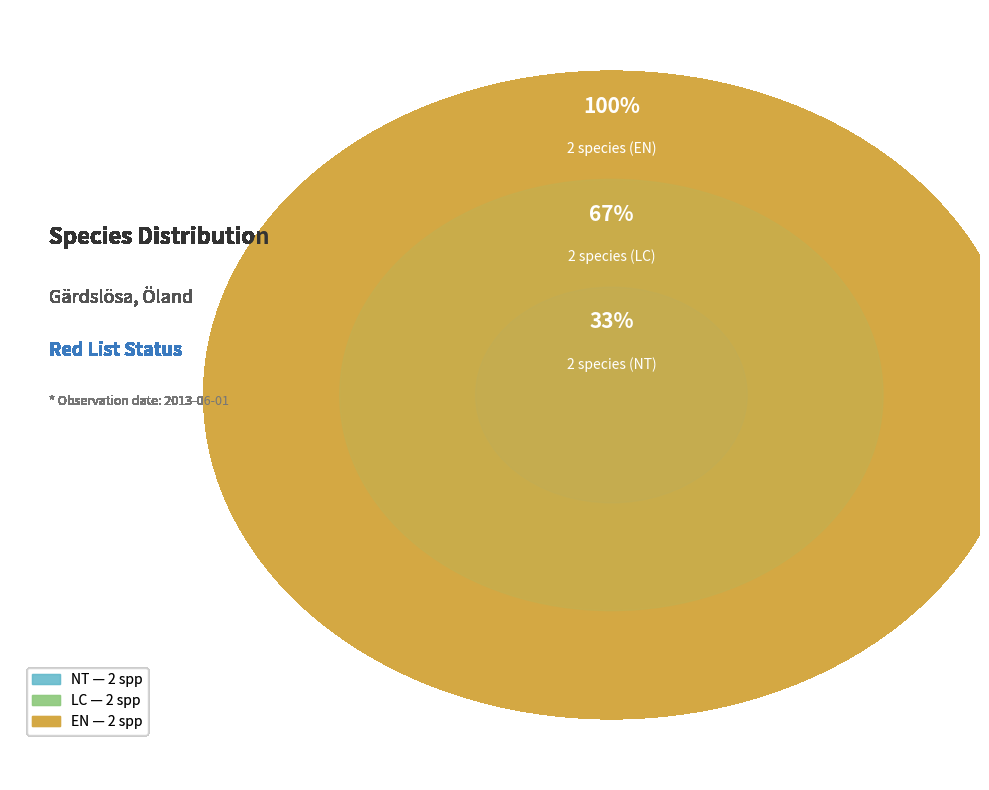

Does any single category account for the majority?

No